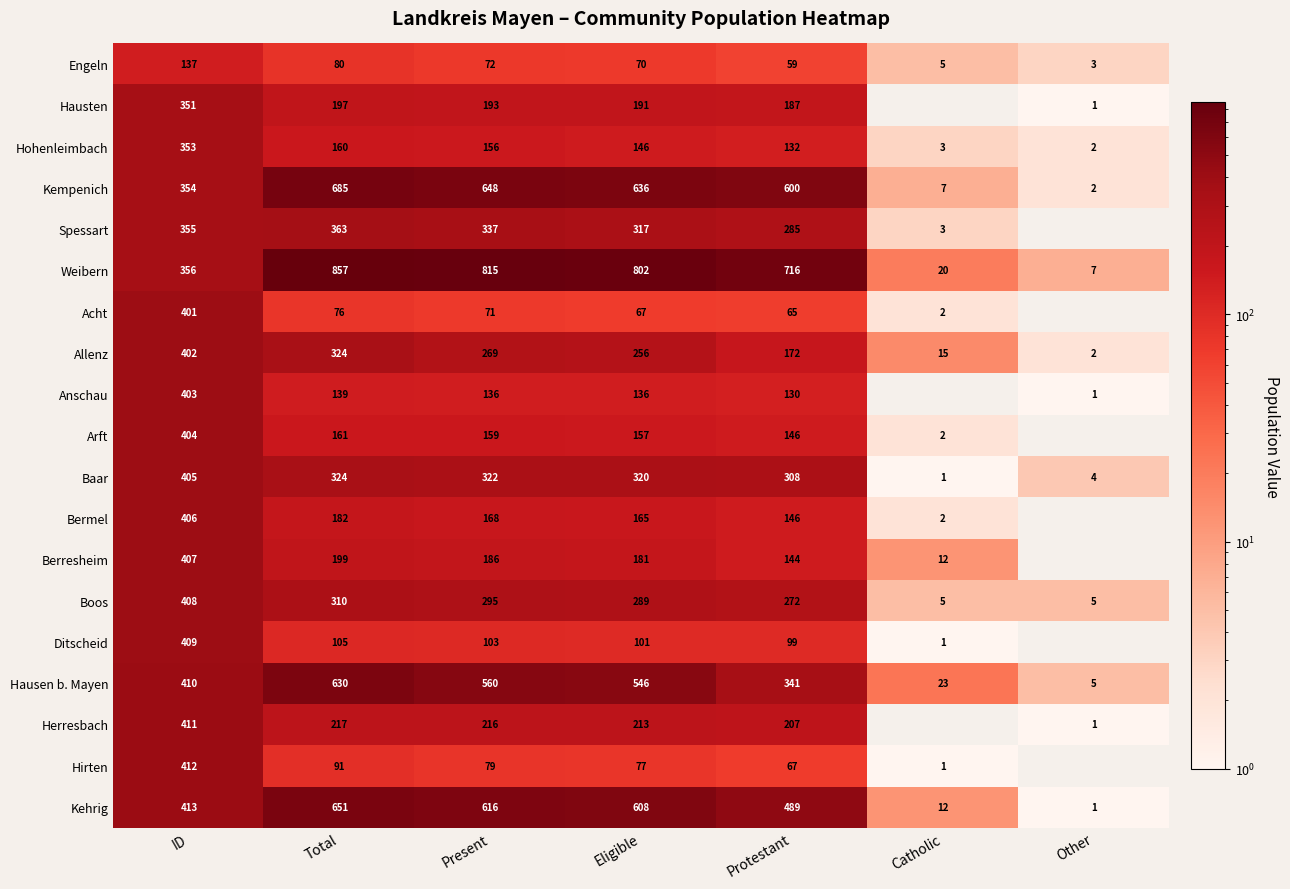

Is it true that Bermel equals 168 at Present?

True